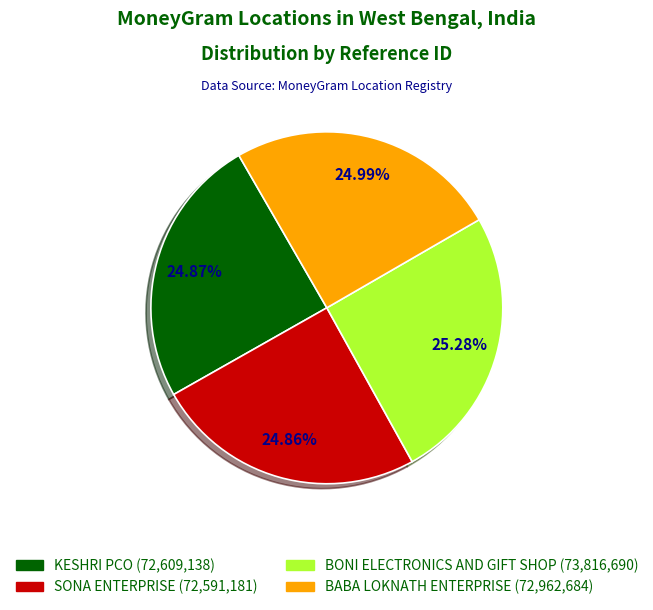

Combined, what portion of the pie is SONA ENTERPRISE and KESHRI PCO?

49.7%